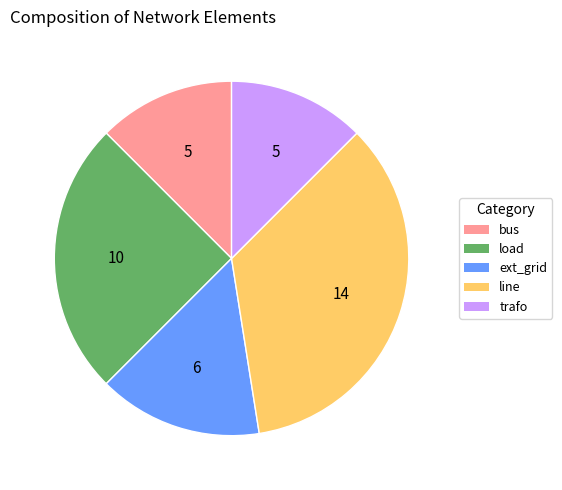

Is there a majority slice in this chart?

No